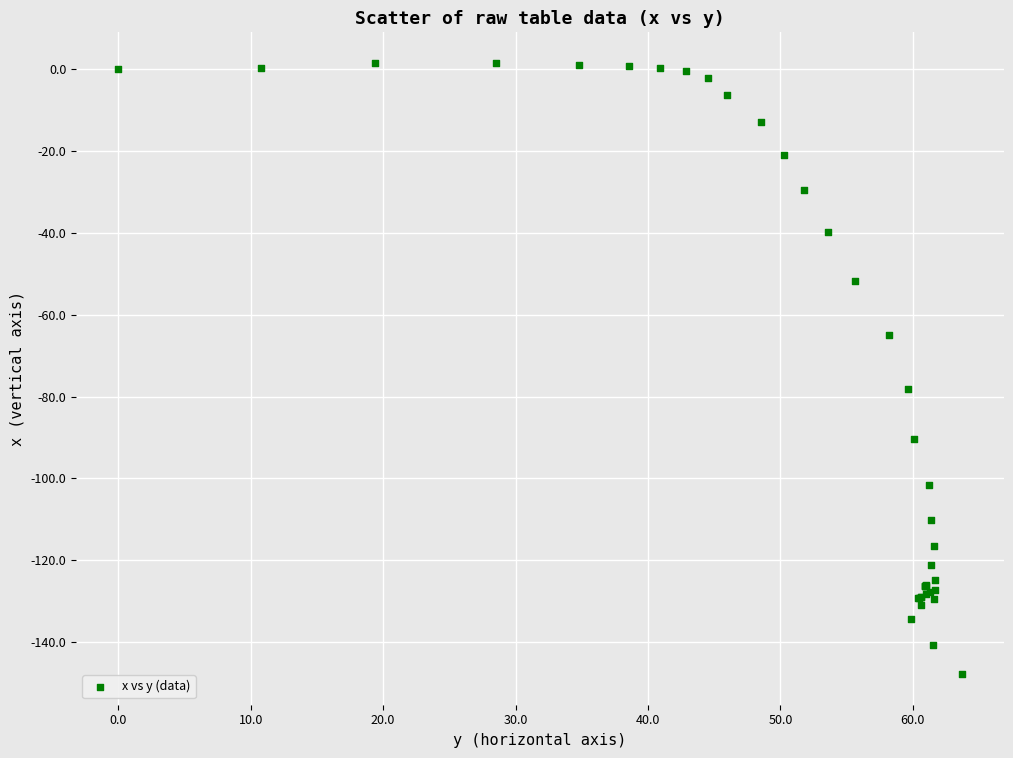

What Y value in the scatter plot is closest to -73?

-78.1